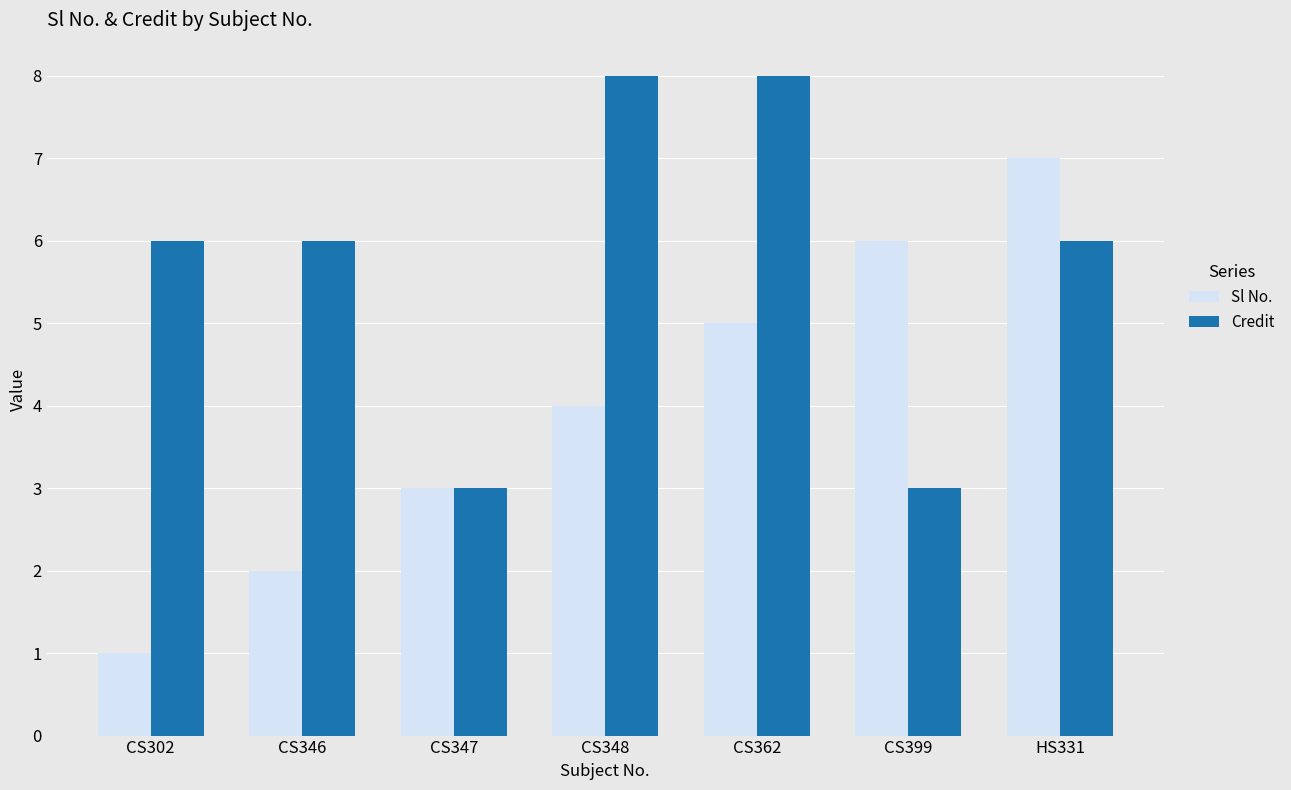

Count the number of data series in this chart.

2